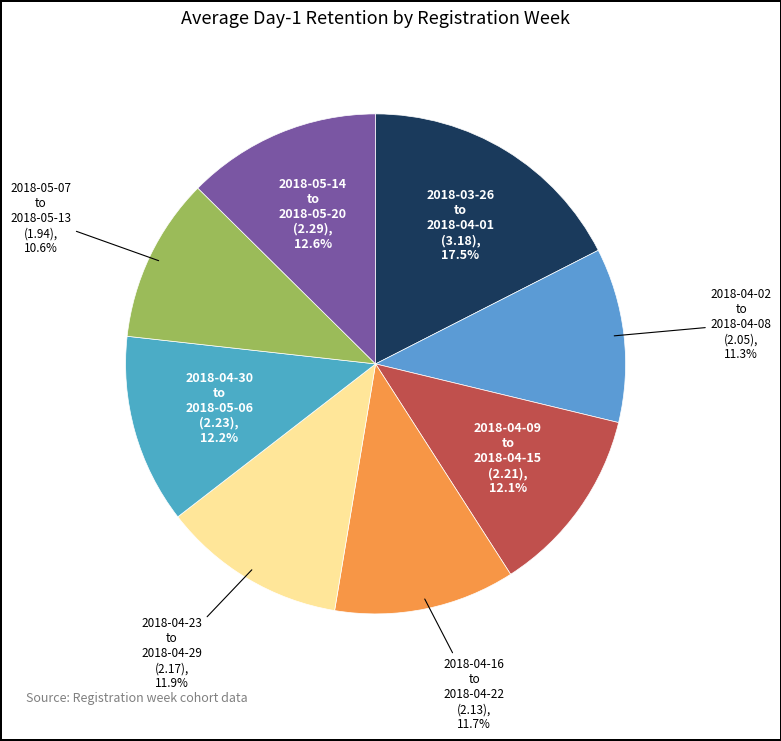

Count the number of slices in the pie.

8